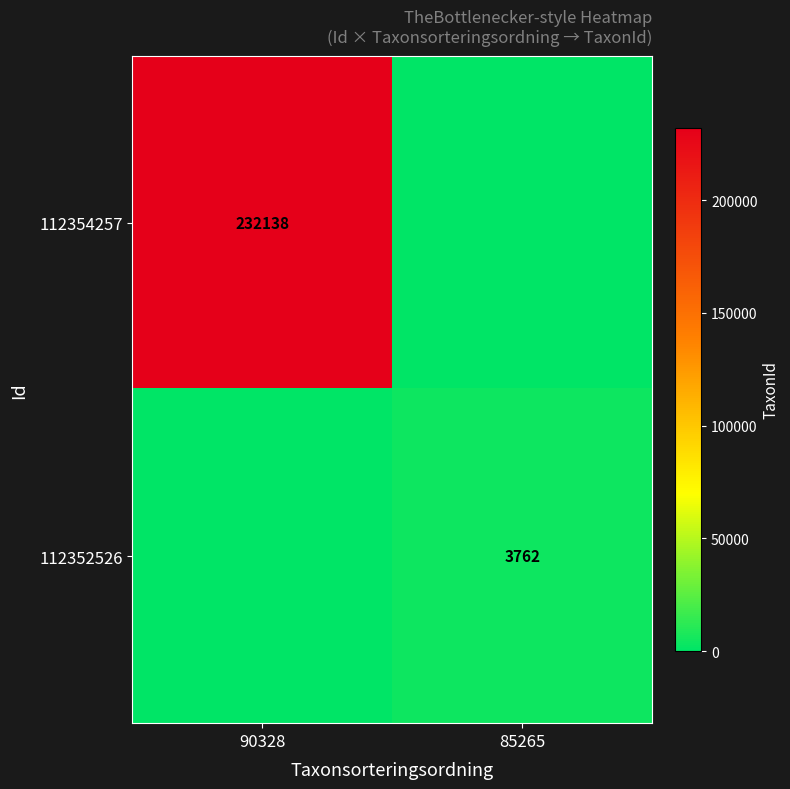

At which category is the sum across all series the highest?

90328